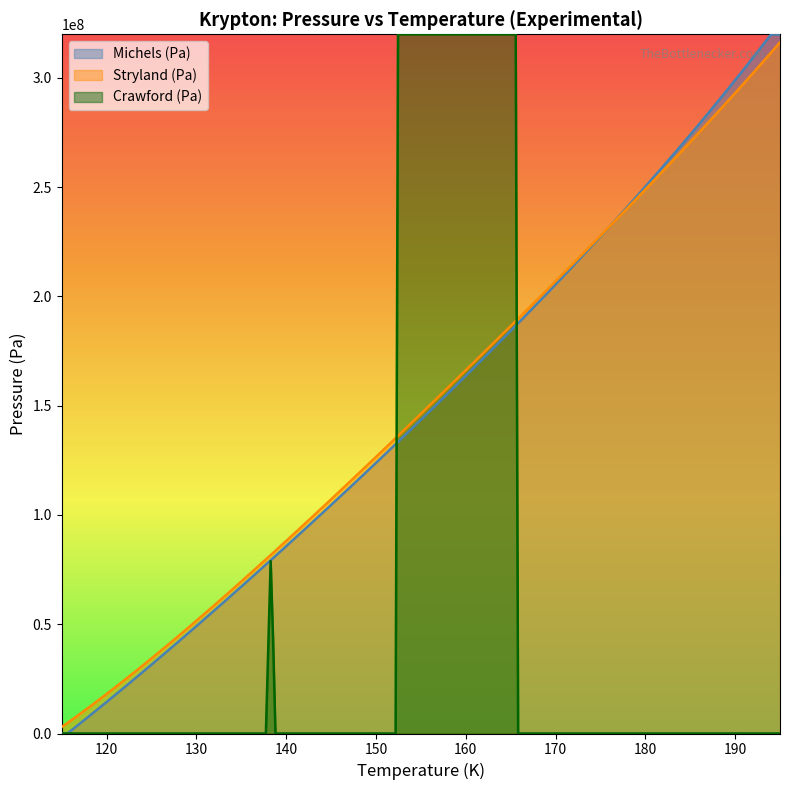

Rank the series by their average value, from highest to lowest.

Stryland (Pa), Michels (Pa), Crawford (bar)